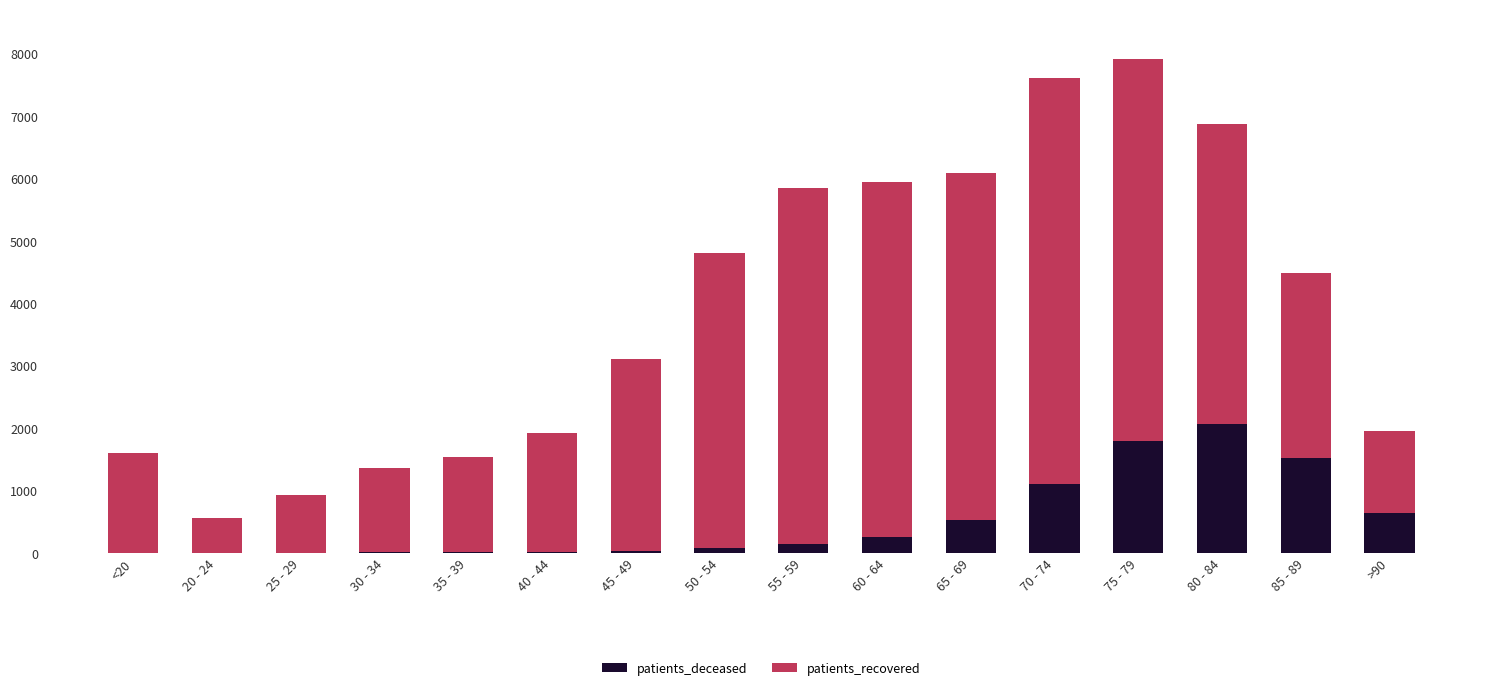

At which label is patients_recovered closest to 3536?

45 - 49